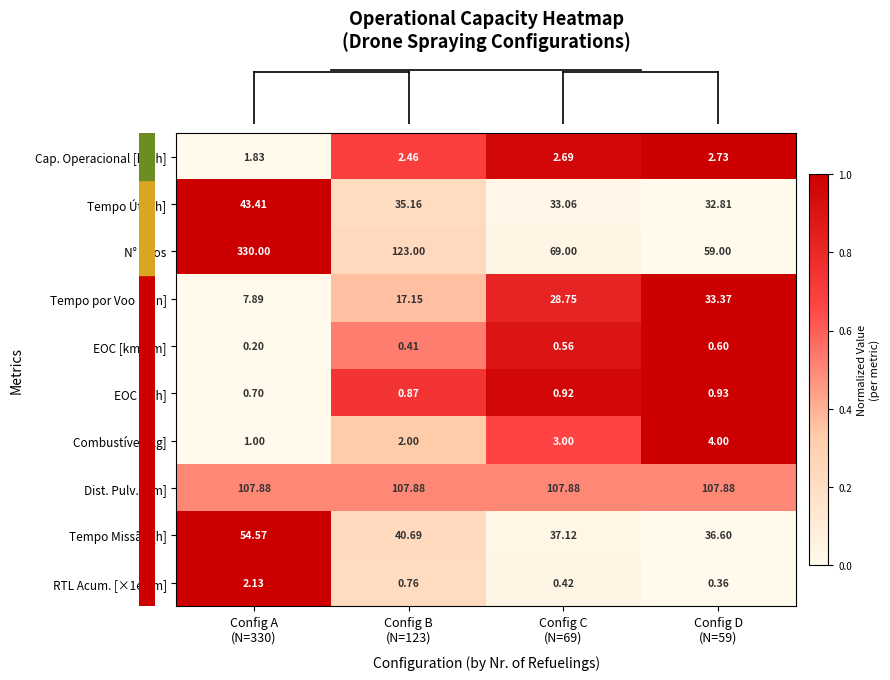

What is the maximum value shown in the chart?

330.0